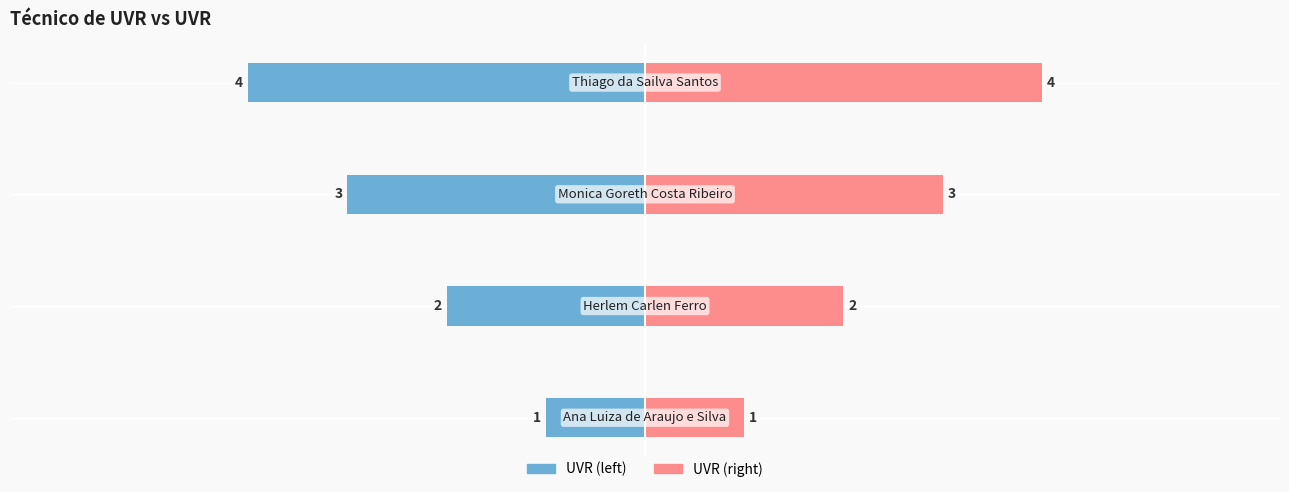

What is the difference between the maximum and minimum values in the UVR (right) series?

3